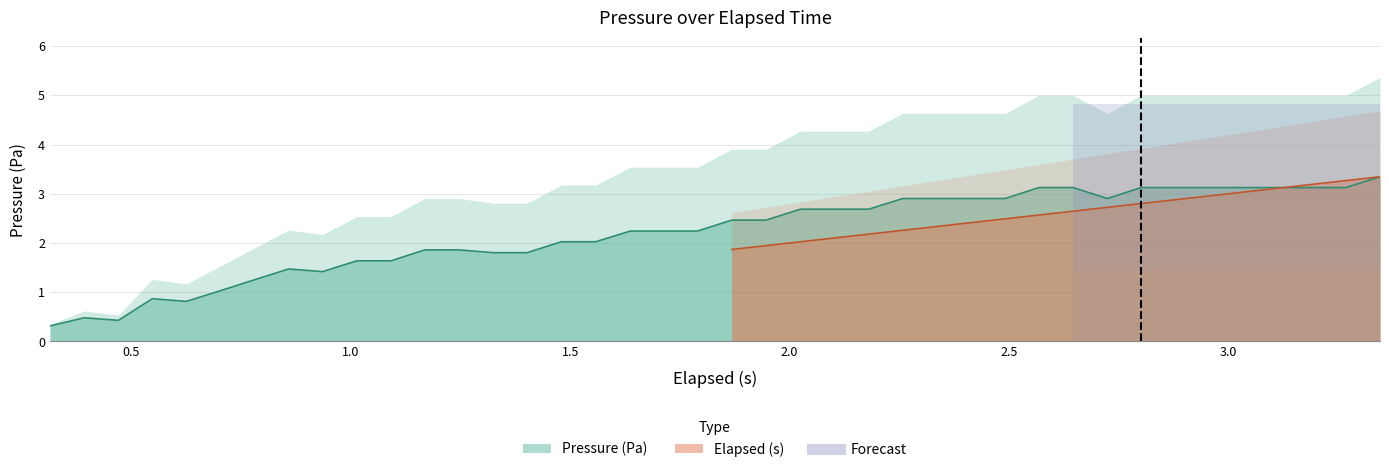

What is the value of the 13th point from the left?

1.9